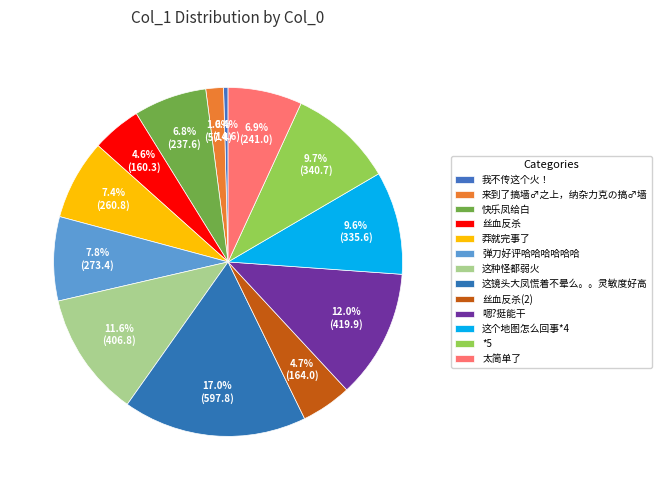

The 来到了搞墙♂之上，纳杂力克の搞♂墙 slice represents 2% of the pie. True or false?

True